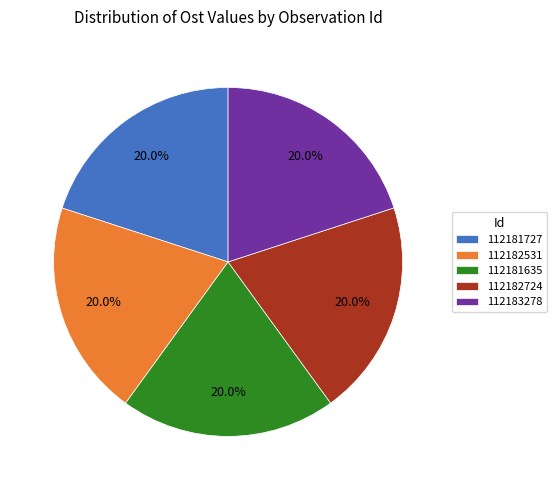

What percentage is the 112183278 slice, to the nearest percent?

20%